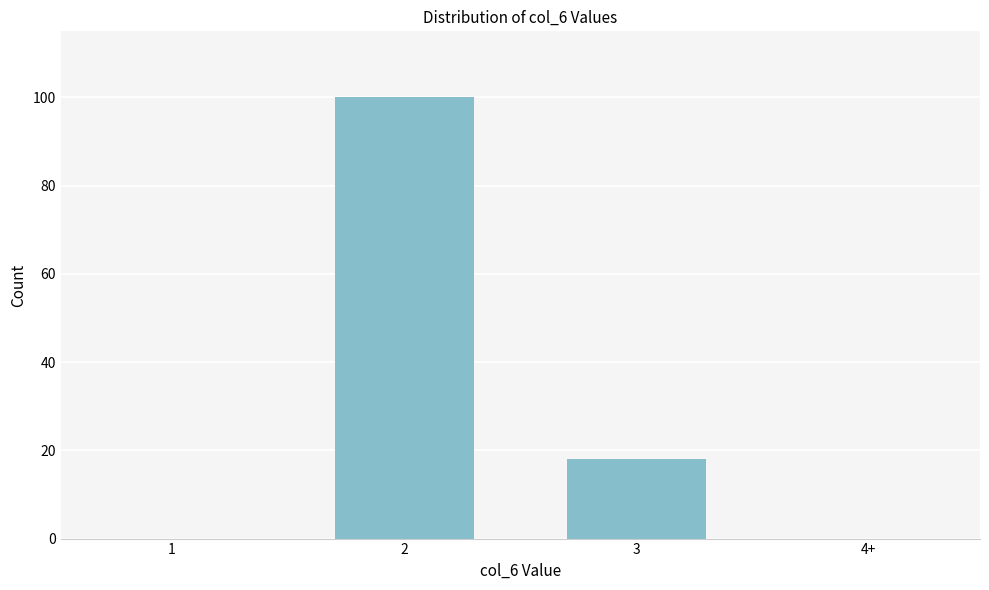

Reading left to right, transcribe all the data shown in this chart.

1=0	2=100	3=18	4+=0